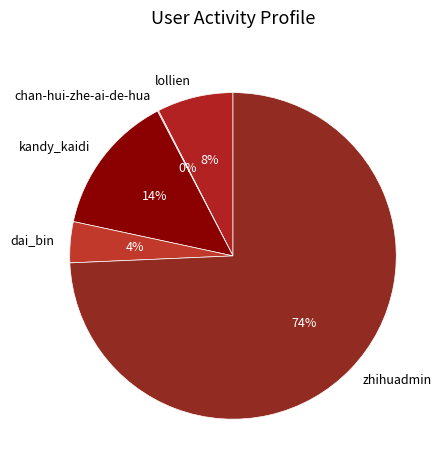

What is the ratio of the value at dai_bin to the value at lollien?

0.5